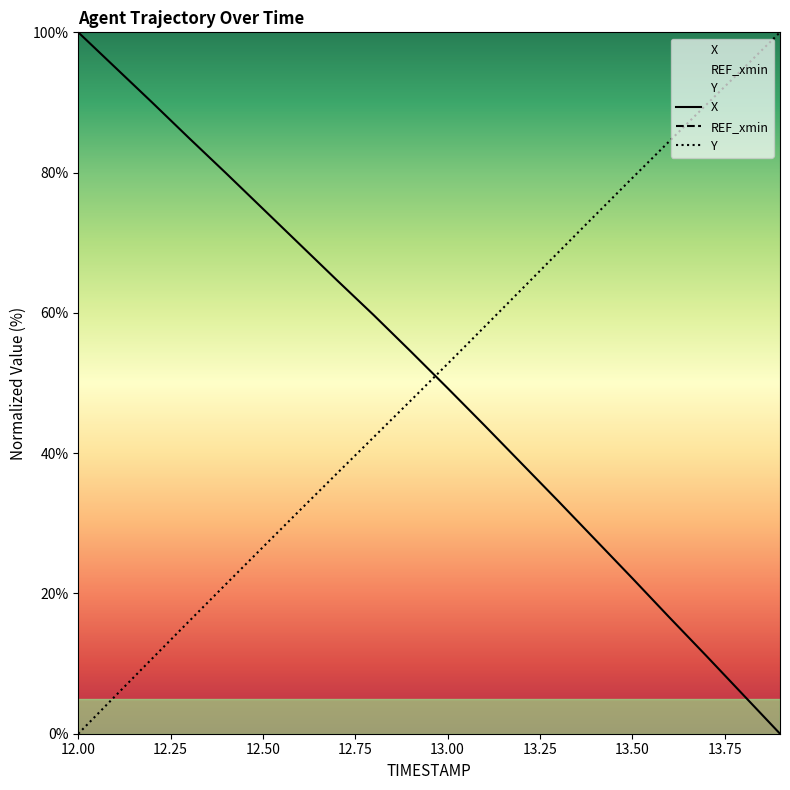

At how many categories does at least one series exceed 81?

8